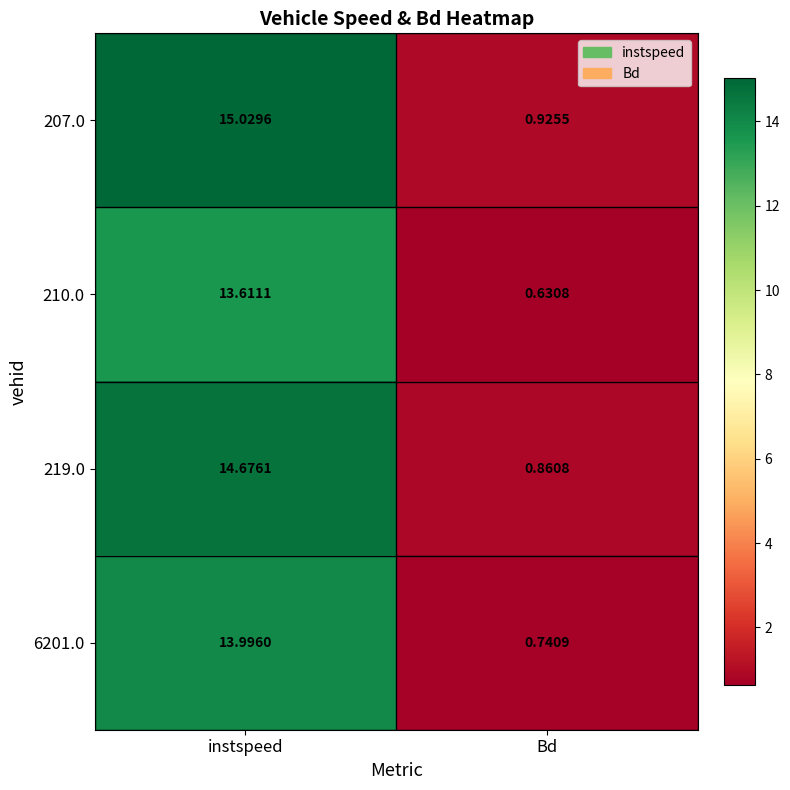

At which category is the sum across all series the highest?

instspeed